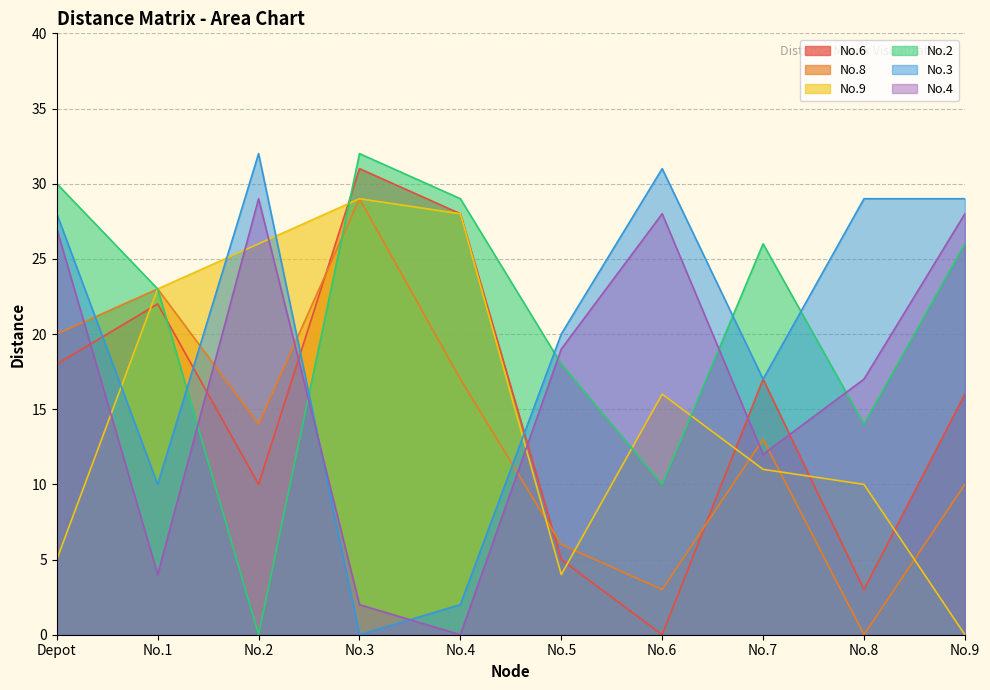

At which category does the chart reach its minimum across all series?

No.6